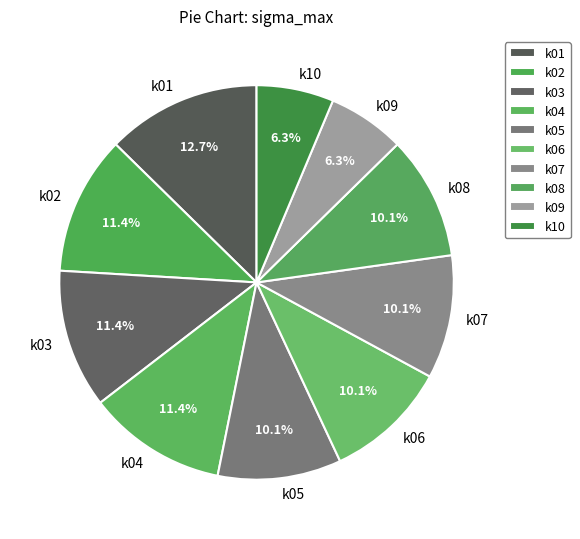

Is the sum of k05 and k09 greater than half?

No